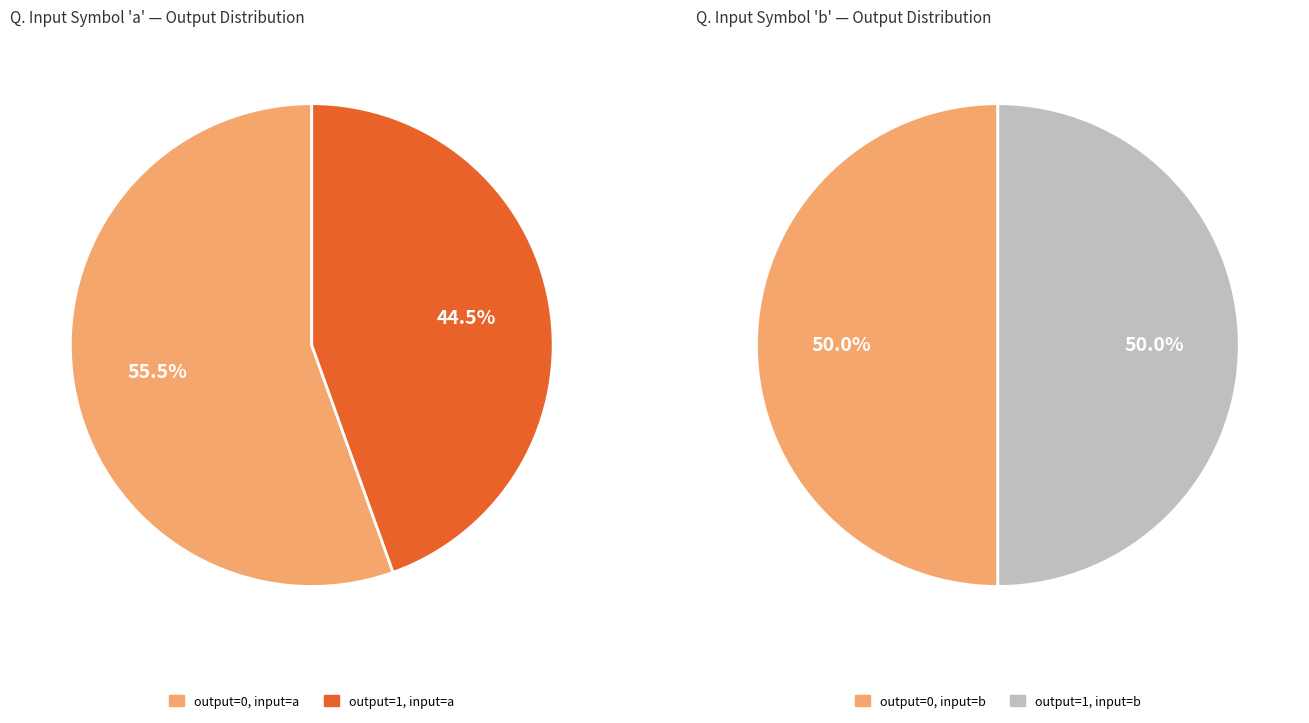

Which has a higher value, output_symbol=0 (input b) or output_symbol=0 (input a)?

output_symbol=0 (input a)